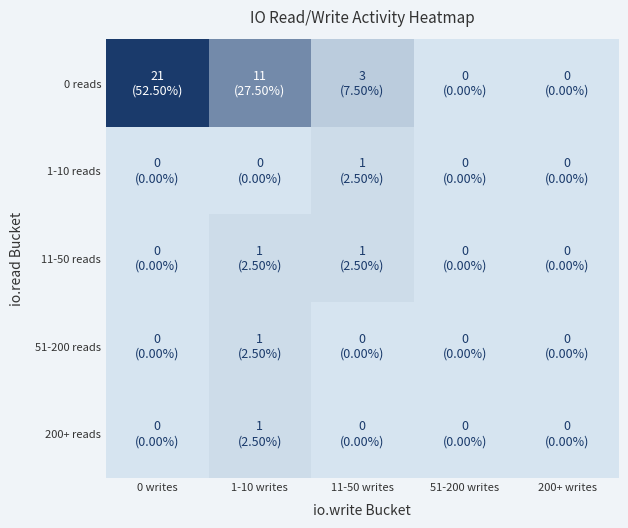

Which series has the largest total across all categories?

0 reads